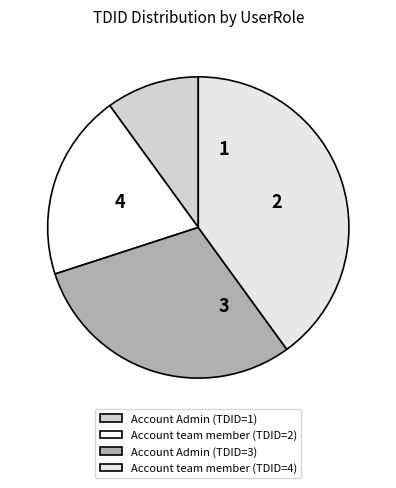

Which category has the smallest portion of the pie?

Account Admin (TDID=1)